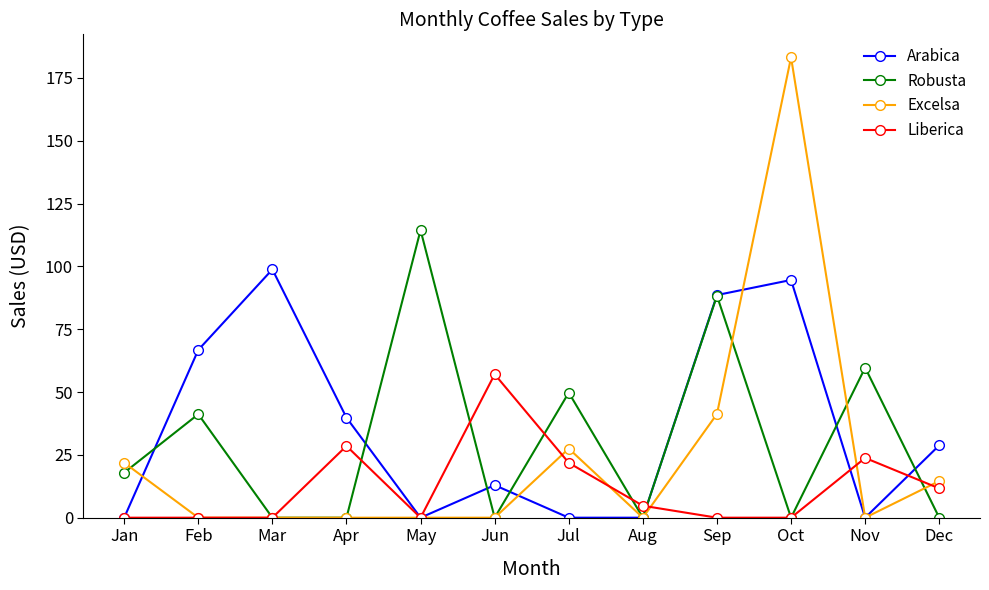

True or false: Arabica and Robusta cross at least once.

True